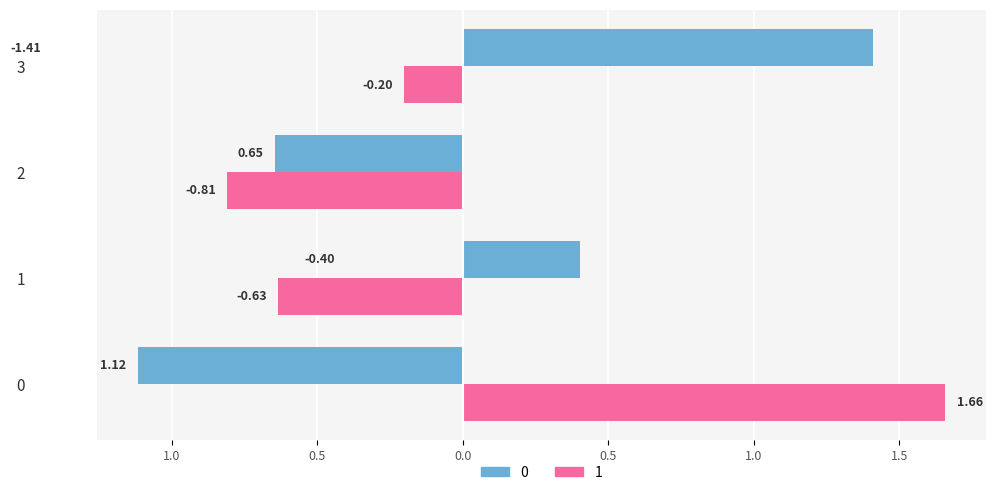

What are all the series names shown in the legend?

0, 1